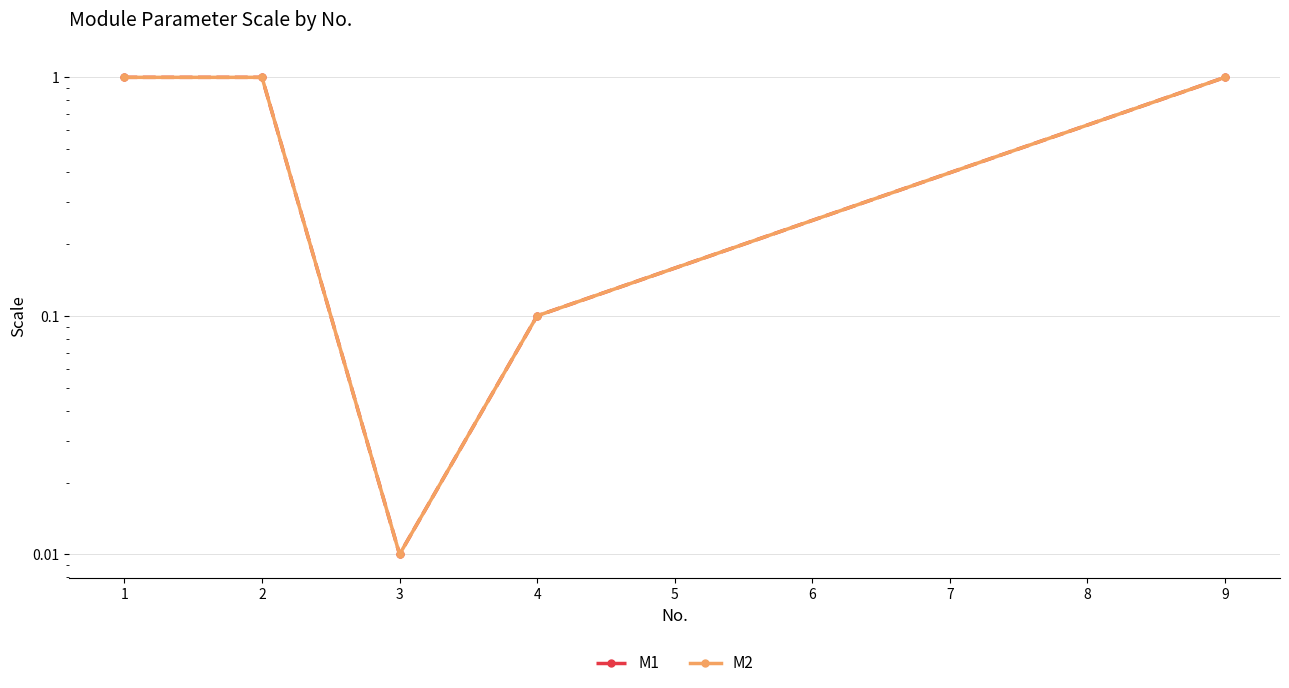

What is the sum of the M1 values at 1 and 3?

1.0